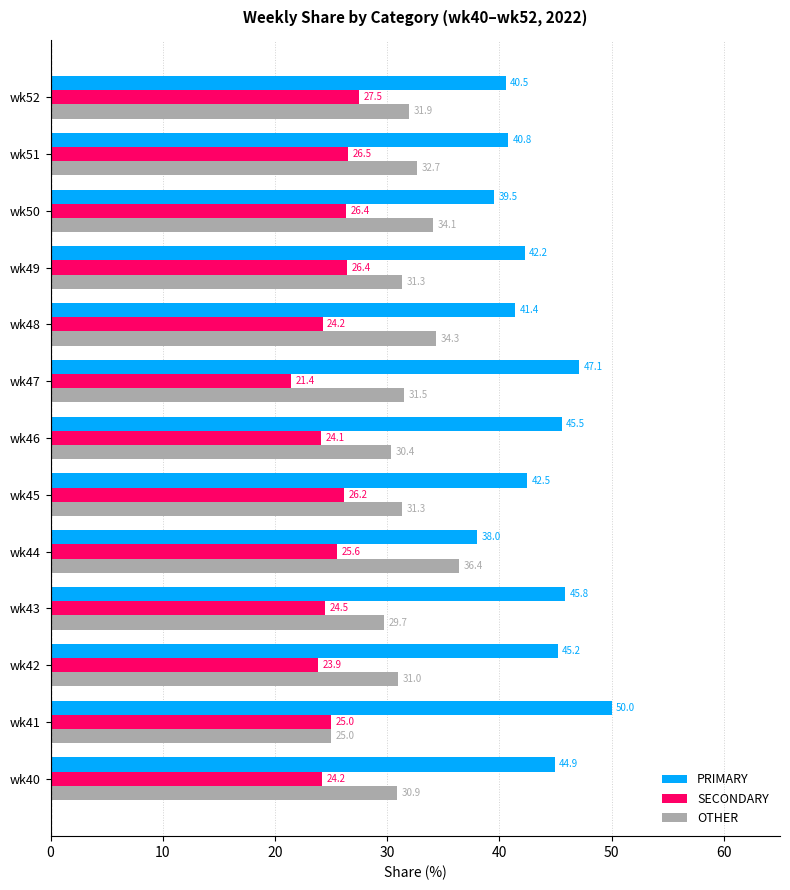

What is the difference between the maximum and minimum values in the OTHER series?

11.4